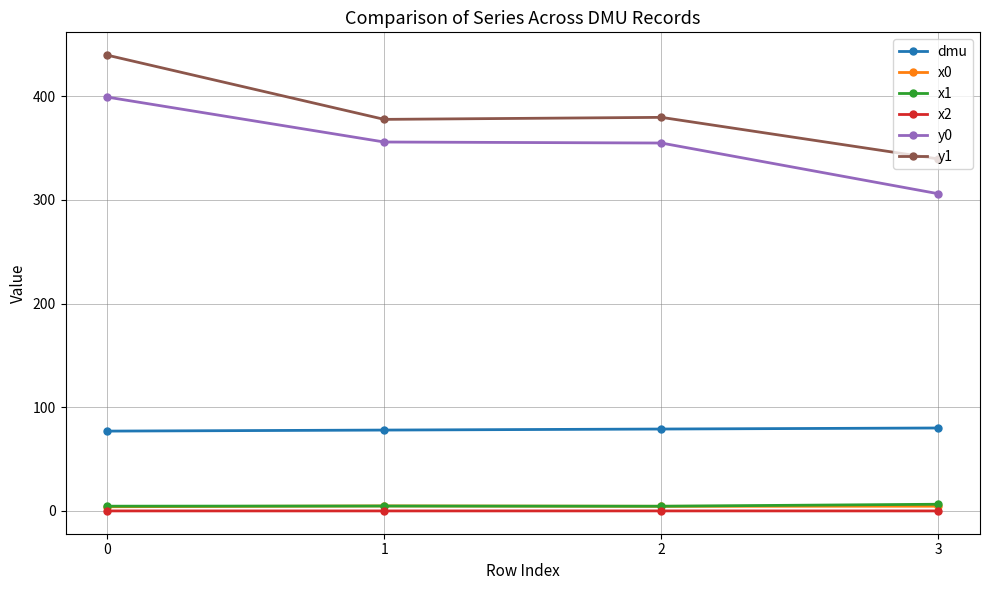

Does the chart display data point markers on the line(s)?

Yes